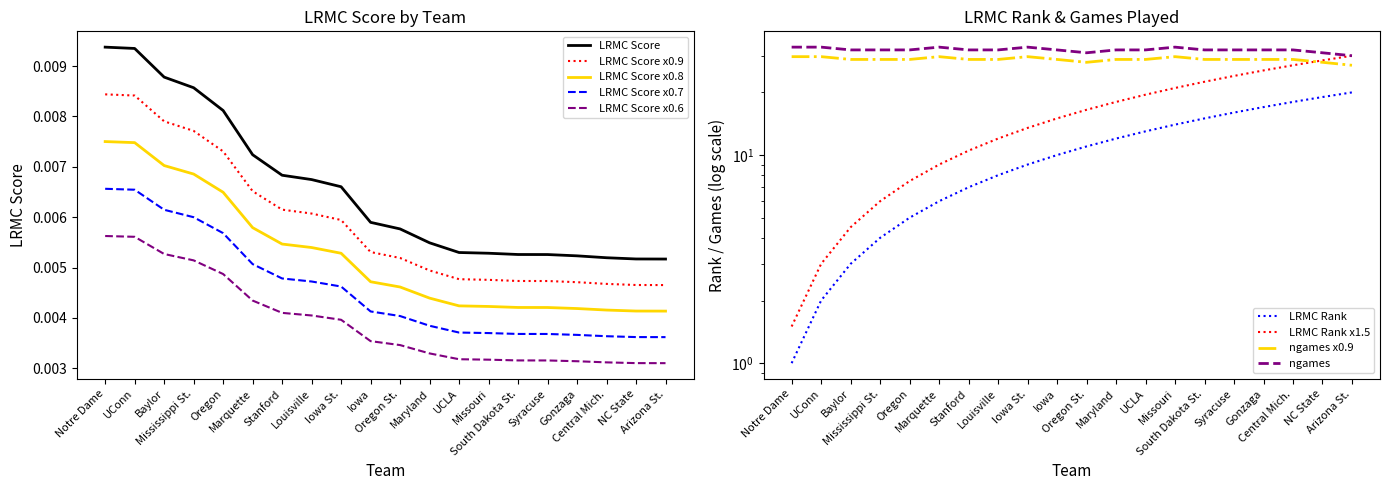

True or false: LRMC Score x0.7 and LRMC Score x0.8 cross at least once.

False